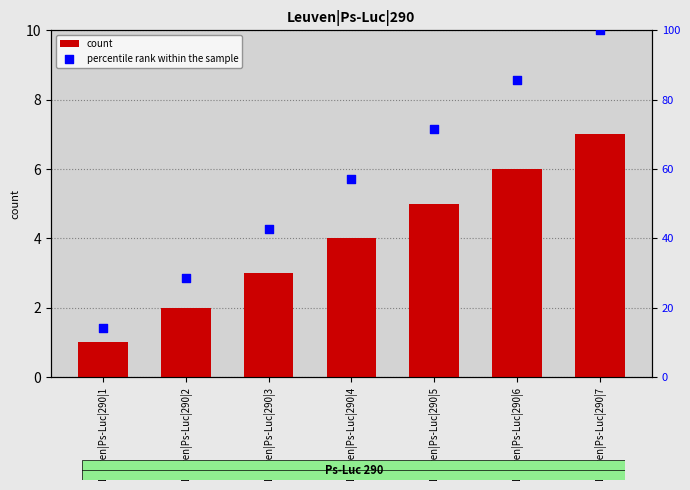

What is the total value across all series at Leuven|Ps-Luc|290|1?

15.3